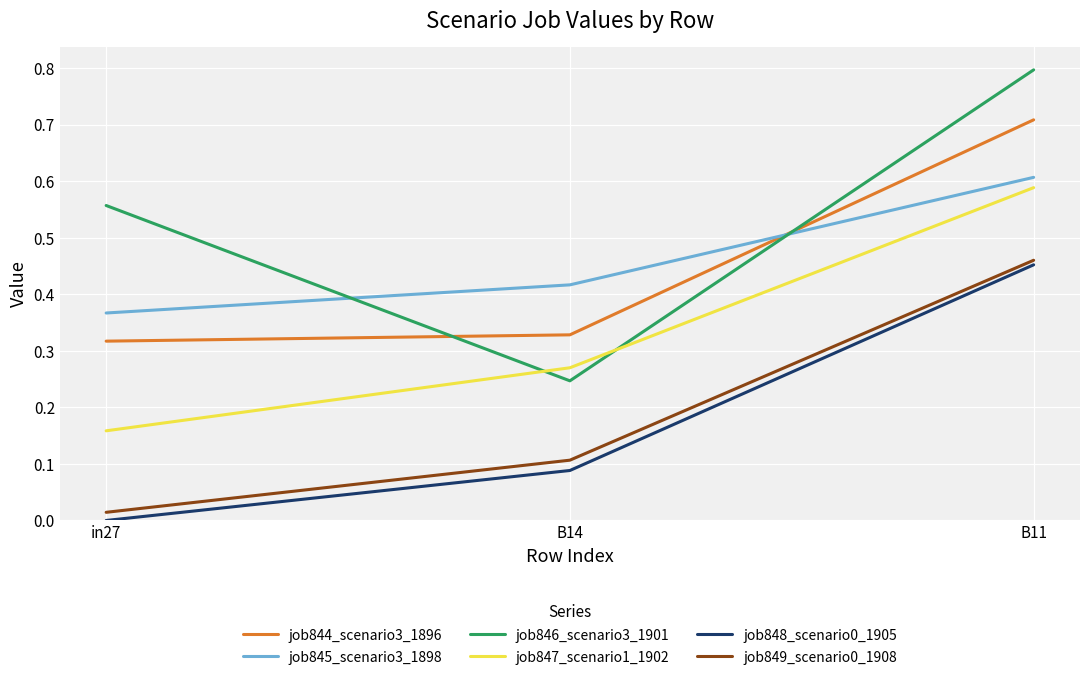

Between in27 and B14, which series saw the biggest shift?

job846_scenario3_1901